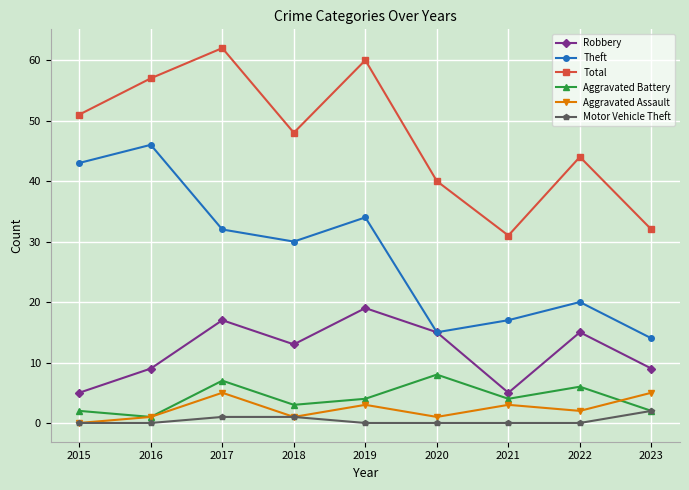

What is the difference between the highest and lowest values at 2023?

30